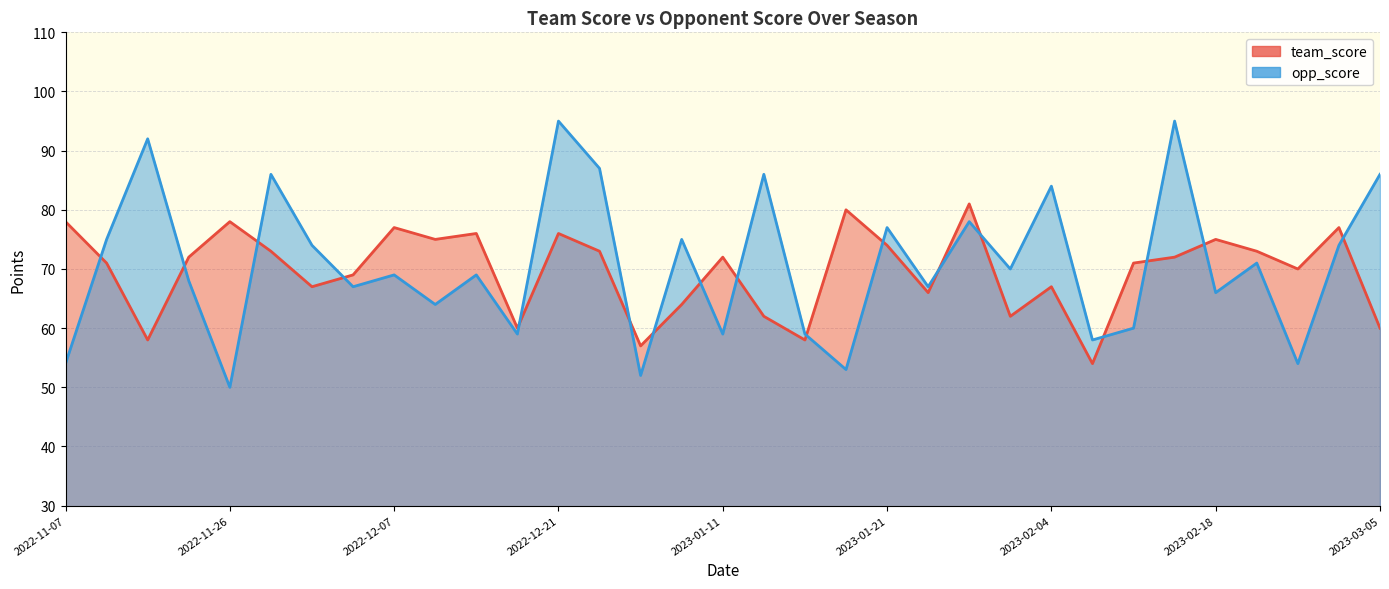

In team_score, how many points are lower than both neighbors (excluding endpoints)?

10